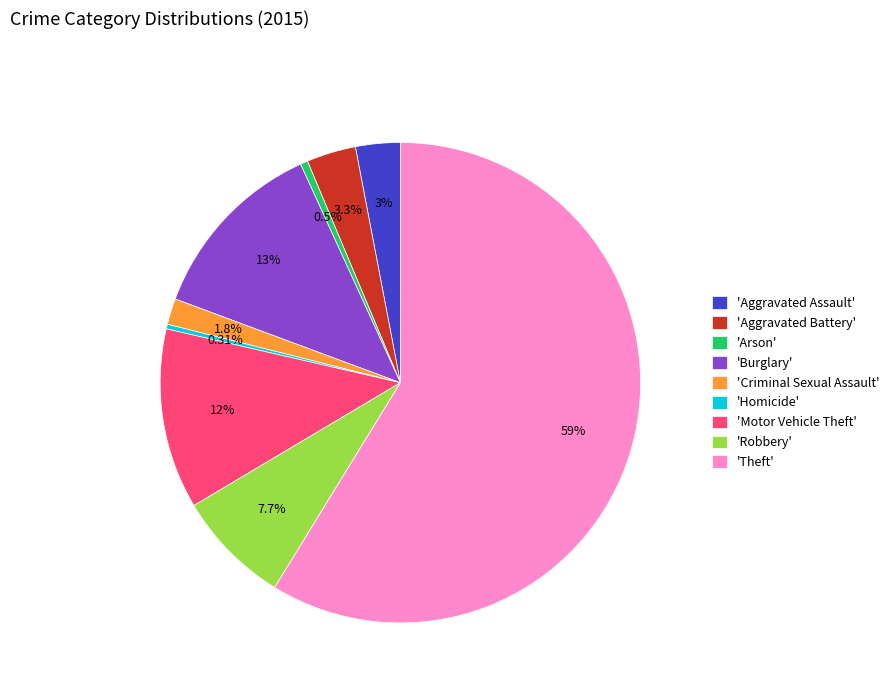

Combined, do 'Motor Vehicle Theft' and 'Homicide' account for over 50%?

No